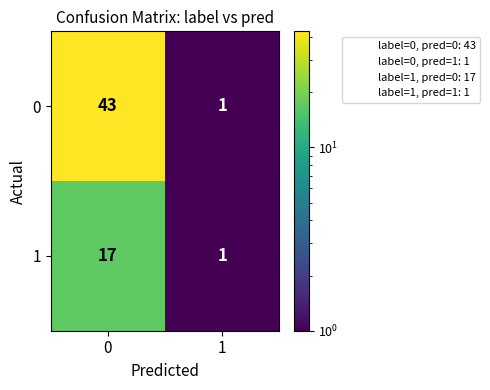

List the series in order of their overall mean, highest first.

0, 1